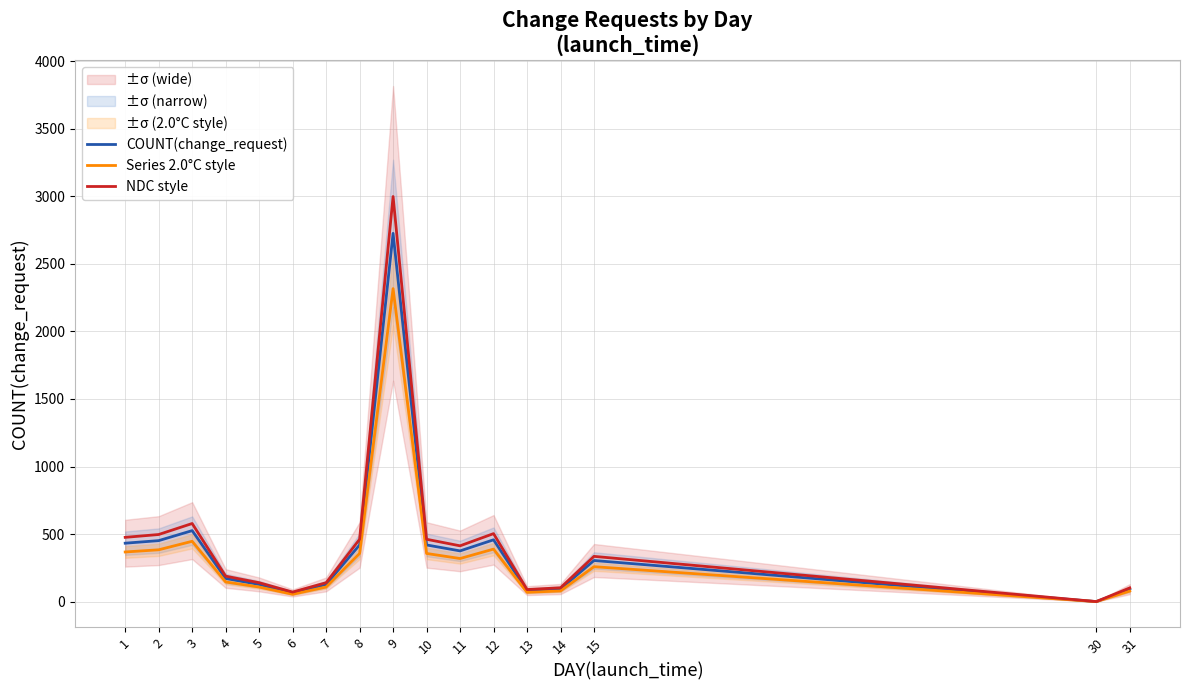

At which category is the sum across all series the highest?

9